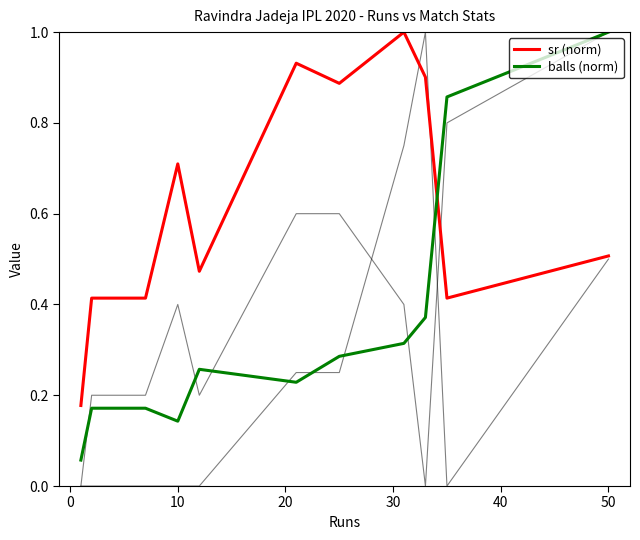

Reading left to right, list all the values displayed in this chart.

sr (norm): 0.2	0.4	0.4	0.7	0.5	0.9	0.9	1.0	0.9	0.4	0.5
balls (norm): 0.1	0.2	0.2	0.1	0.3	0.2	0.3	0.3	0.4	0.9	1.0